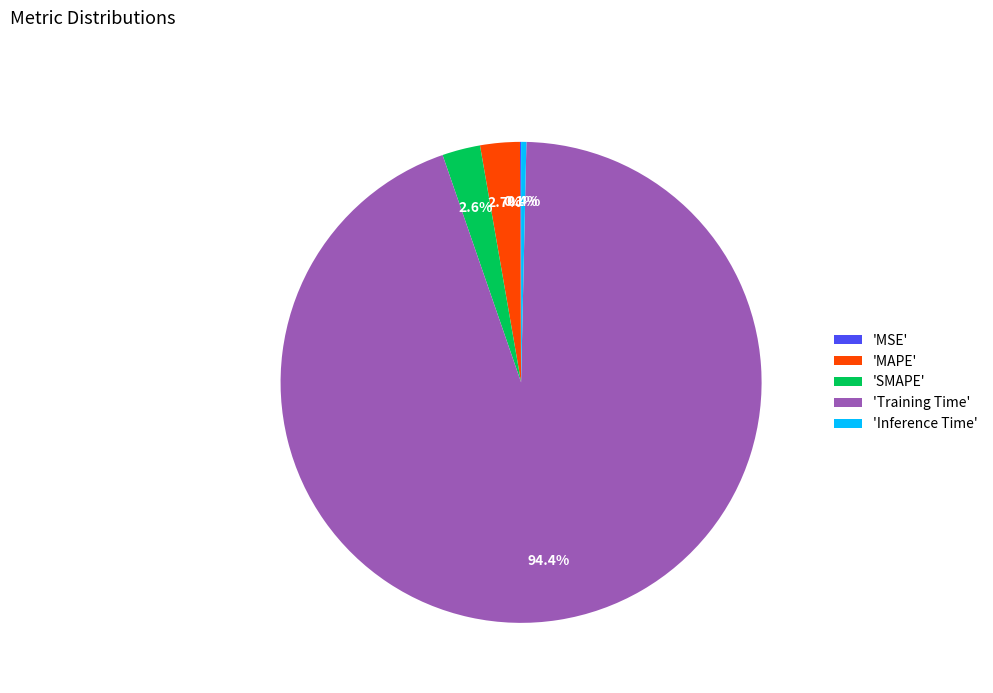

Which slice is the largest?

'Training Time'